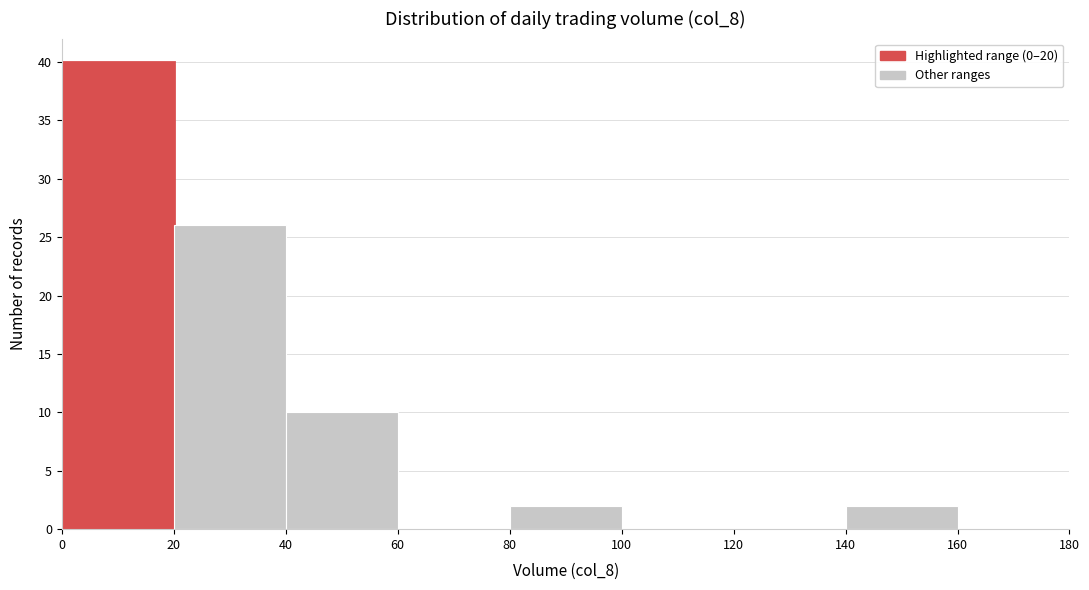

Reading left to right, transcribe this chart: for each bar, give the range it covers on the x-axis and its height. The values are not printed on the chart, so give them approximately, as read against the axis.

0 to 20: 40
20 to 40: 26
40 to 60: 10
60 to 80: 0
80 to 100: 2
100 to 120: 0
120 to 140: 0
140 to 160: 2
160 to 180: 0